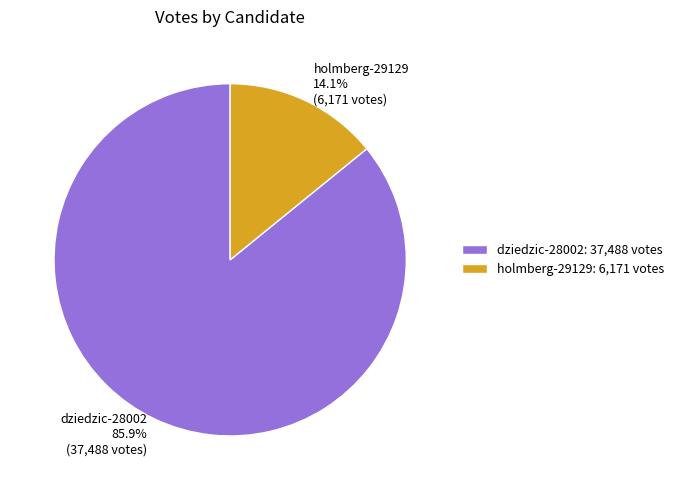

To the nearest percent, what percentage of the pie is holmberg-29129?

14%